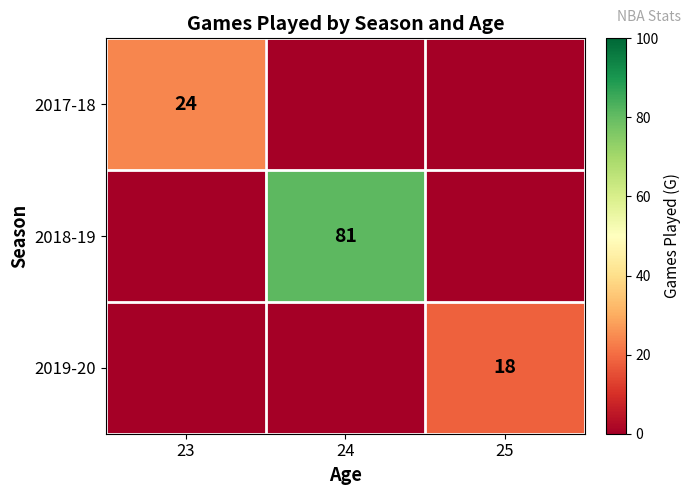

What is the spread (max minus min) of values at 23?

24